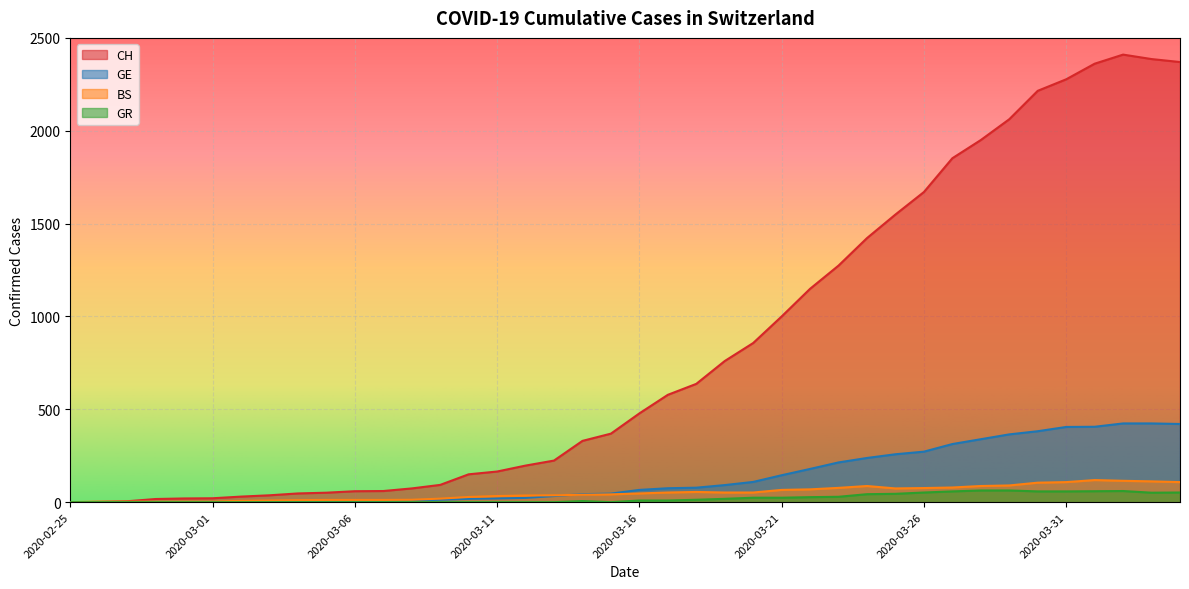

Reading left to right, extract all data points from this chart.

CH: 0	1	5	17	20	21	30	37	47	51	59	60	74	93	150	165	197	224	330	369	478	578	637	760	857	1000	1149	1274	1422	1549	1670	1852	1950	2062	2215	2277	2361	2410	2386	2370
GE: 0	1	1	2	3	3	3	4	4	5	7	7	9	13	18	20	23	33	43	46	66	75	78	92	109	145	179	214	238	258	272	313	339	365	382	405	406	424	424	421
BS: 0	3	3	3	4	4	7	9	11	12	12	12	13	19	28	33	36	37	40	42	47	52	55	52	52	66	69	77	87	74	76	79	87	90	105	108	119	115	112	108
GR: 0	0	0	0	0	0	0	0	0	0	0	0	0	0	0	0	0	0	6	0	9	9	13	18	24	24	27	29	43	45	52	58	63	63	58	58	59	60	51	52